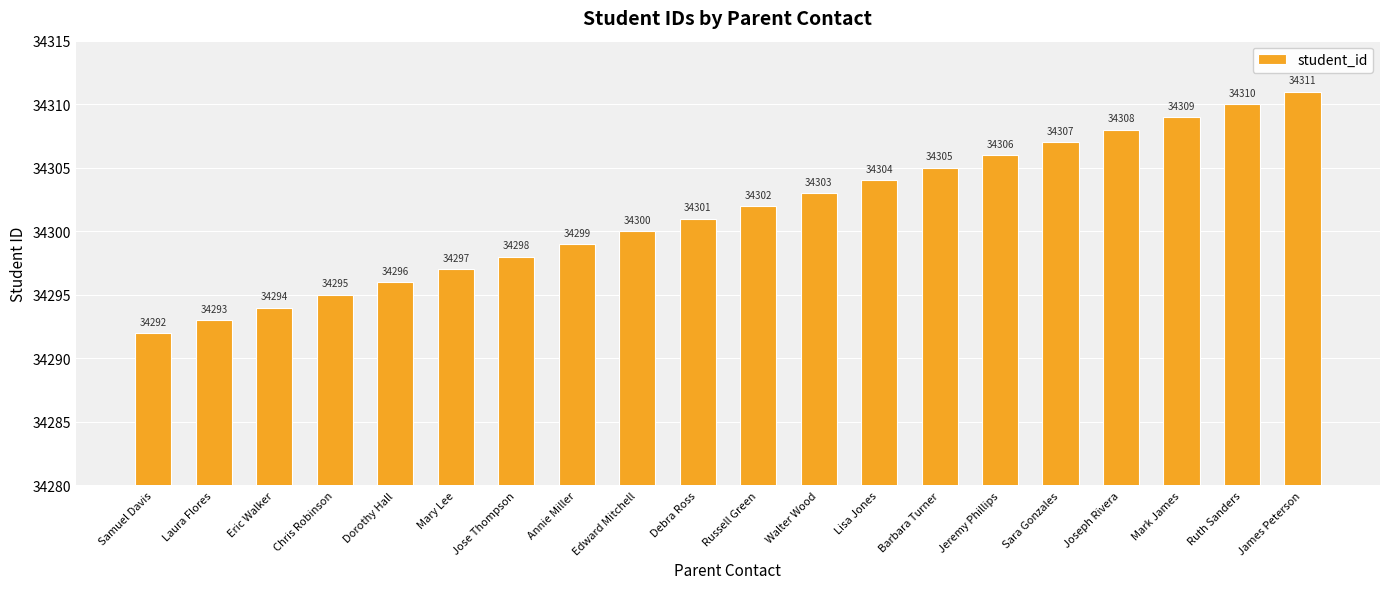

Reading right to left, what are all the values shown in this chart?

James Peterson=34311	Ruth Sanders=34310	Mark James=34309	Joseph Rivera=34308	Sara Gonzales=34307	Jeremy Phillips=34306	Barbara Turner=34305	Lisa Jones=34304	Walter Wood=34303	Russell Green=34302	Debra Ross=34301	Edward Mitchell=34300	Annie Miller=34299	Jose Thompson=34298	Mary Lee=34297	Dorothy Hall=34296	Chris Robinson=34295	Eric Walker=34294	Laura Flores=34293	Samuel Davis=34292